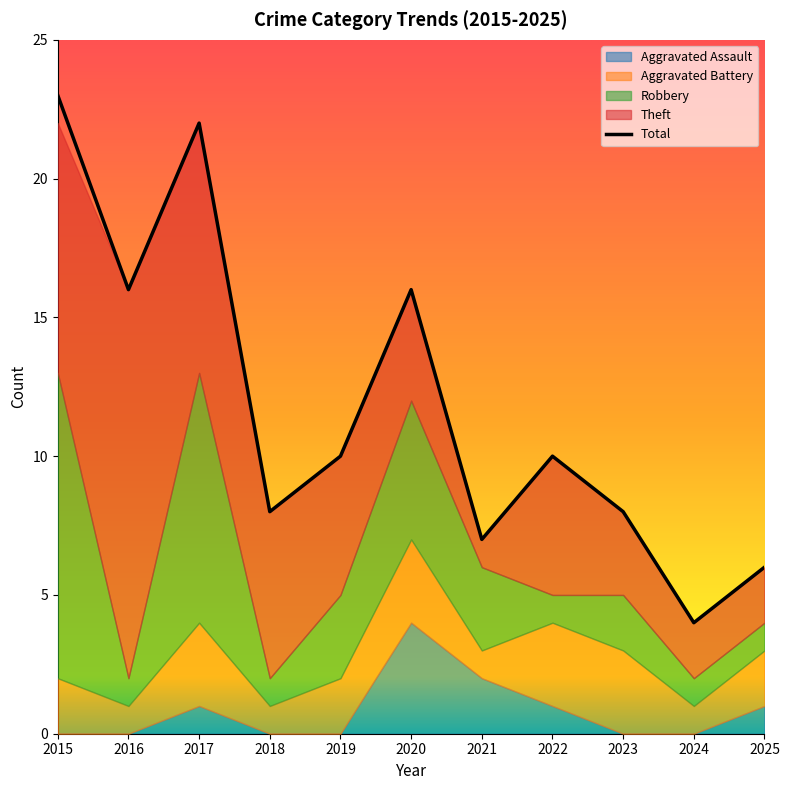

Does the chart have visible grid lines?

No